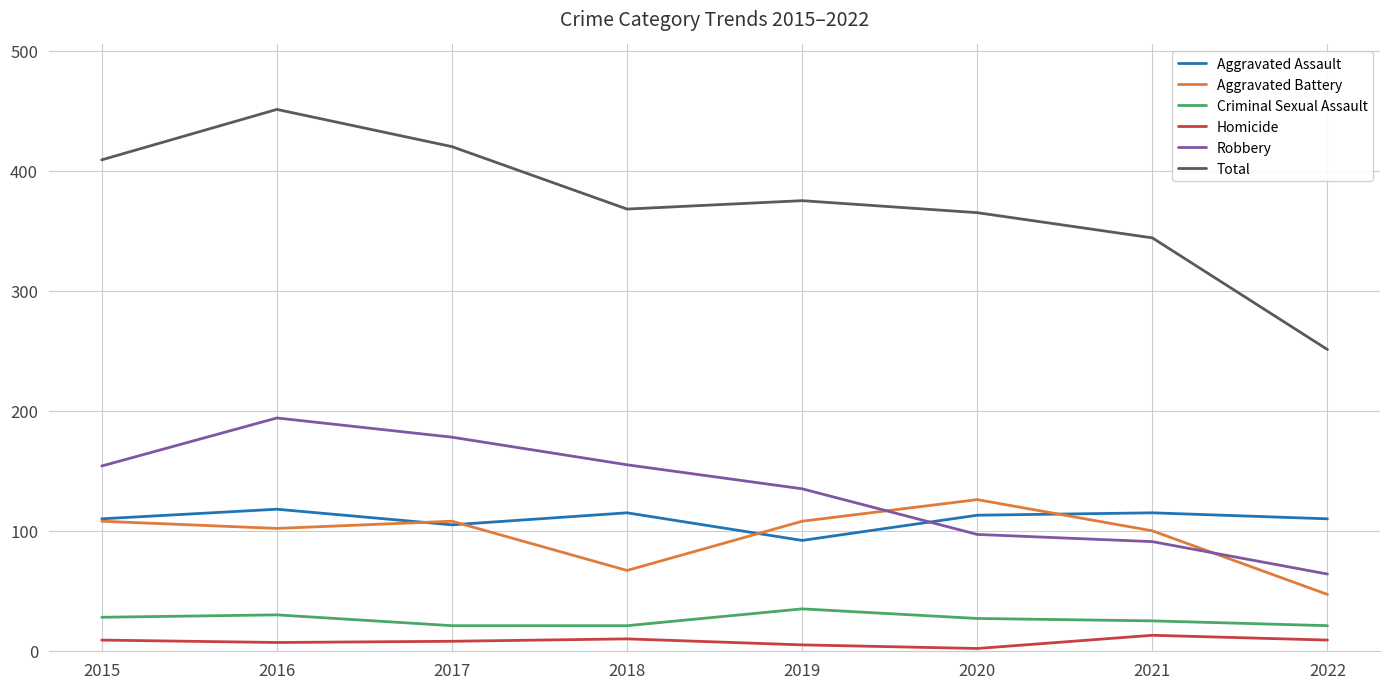

What is the difference between the second highest and second lowest values in the Homicide series?

5